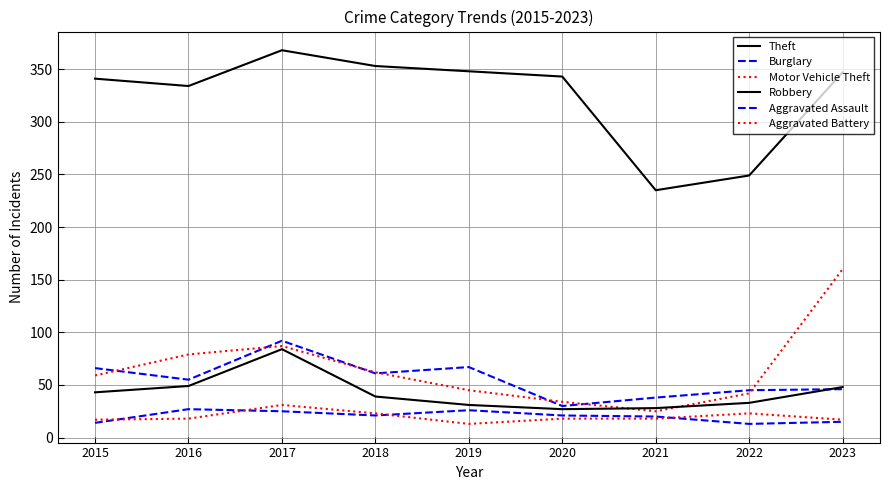

Does the chart have visible grid lines?

Yes